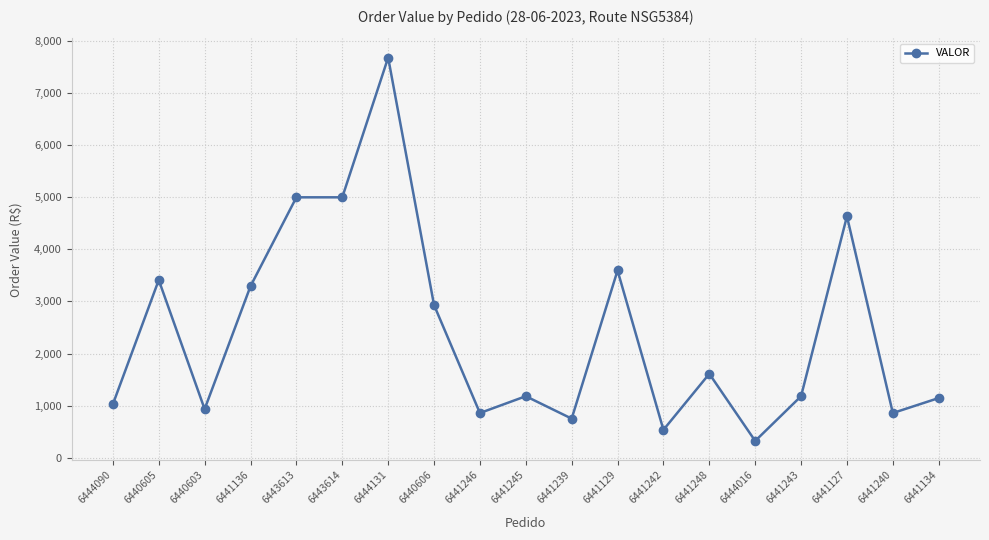

What is the ratio of the value at 6441245 to the value at 6441239?

1.6